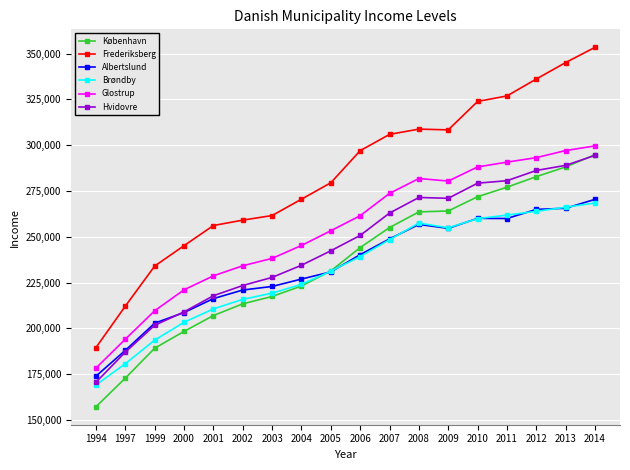

How many lines are shown in the chart?

6